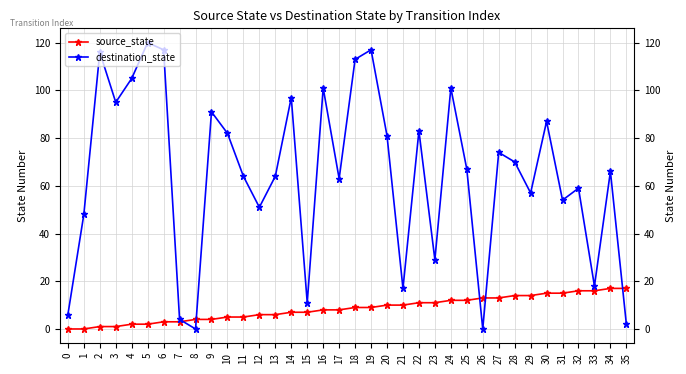

What is the highest value of the destination_state series?

120